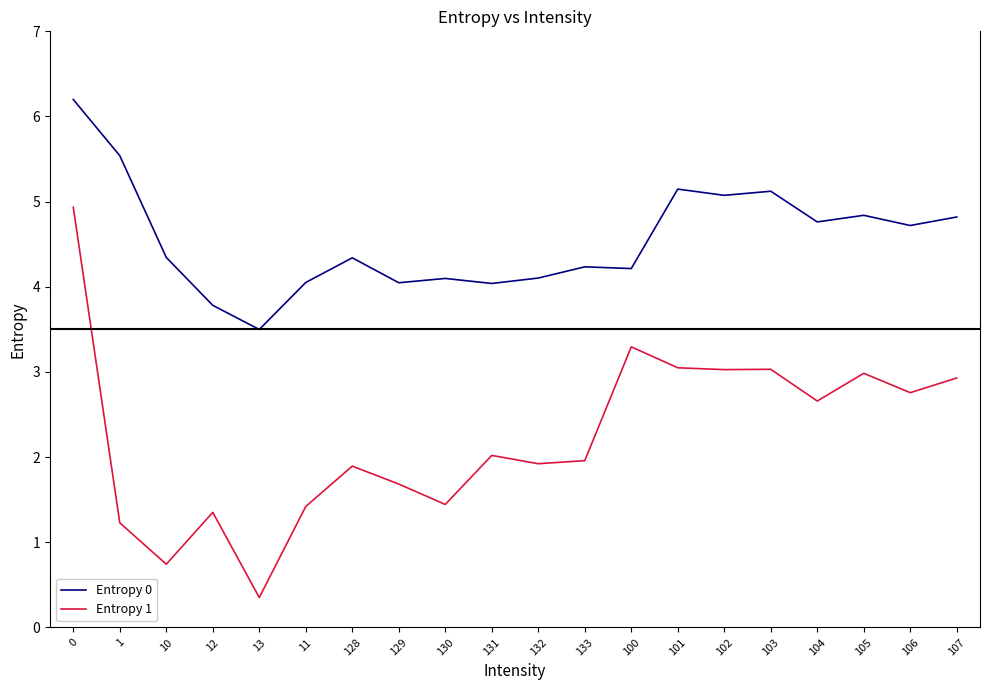

What is the total value across all series at 105?

7.8